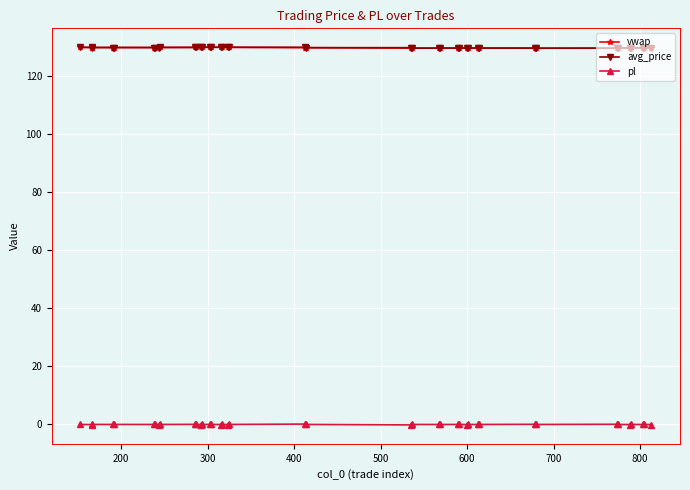

What is the maximum value for vwap?

130.0